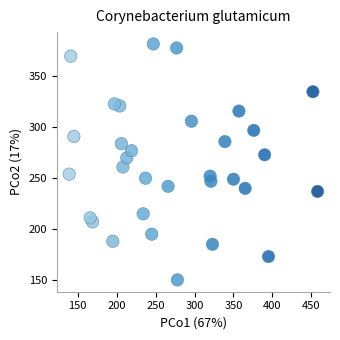

What is the range of Y values (max minus min)?

232